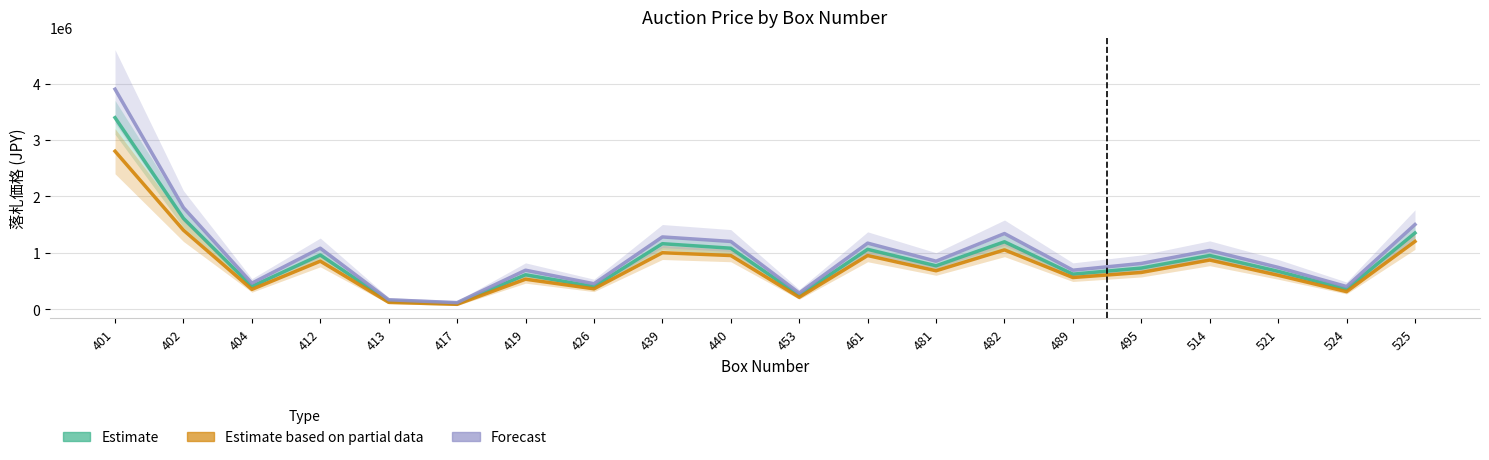

Which series has the largest range (max minus min)?

Forecast